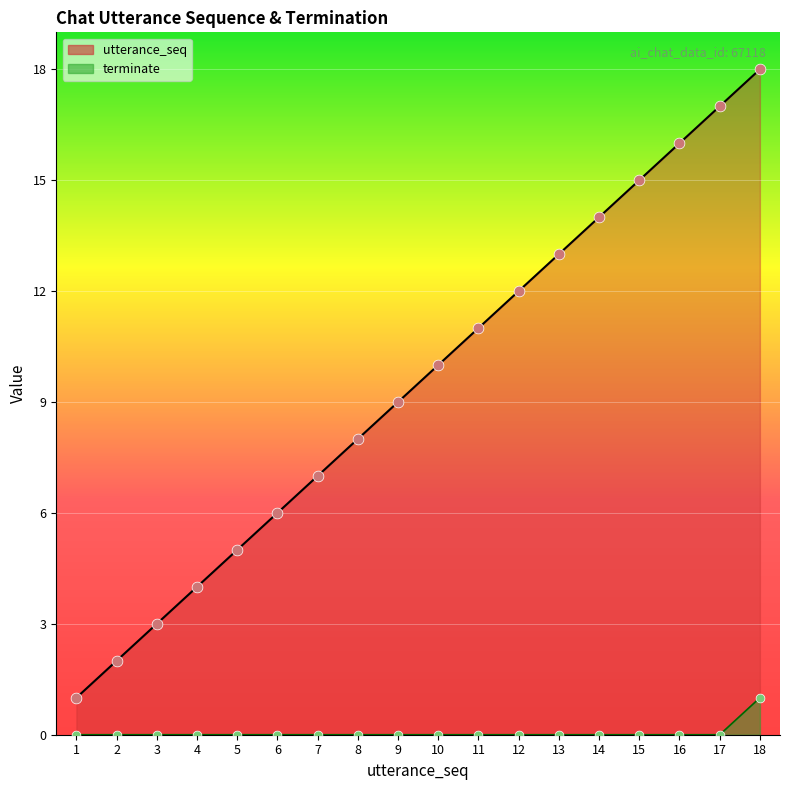

What is the total value across all series at 4?

4